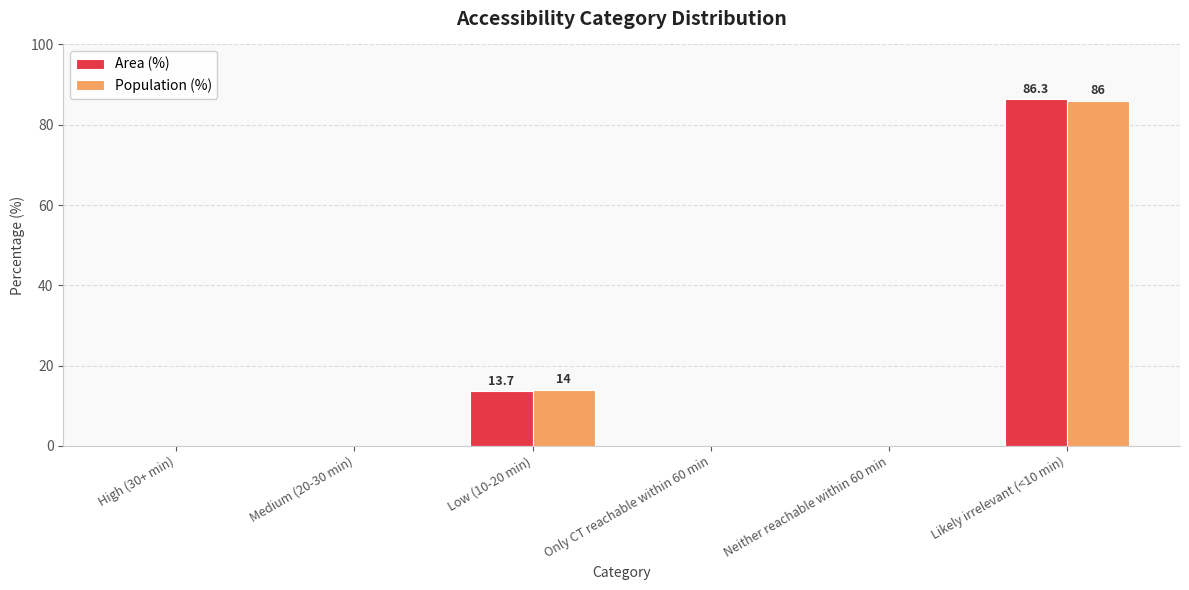

The Population (%) series shows 86.0 at Likely irrelevant (<10 min). True or false?

True